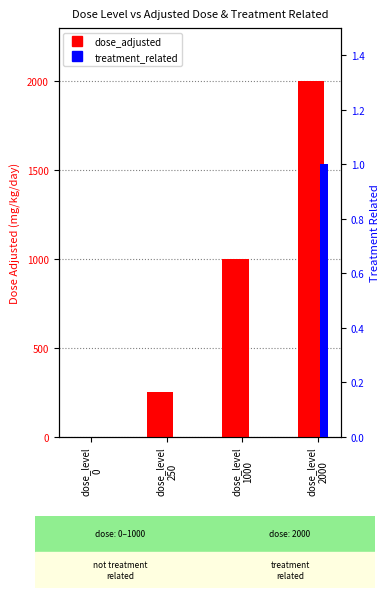

Which category has the highest value in the dose_adjusted series?

dose_level
2000